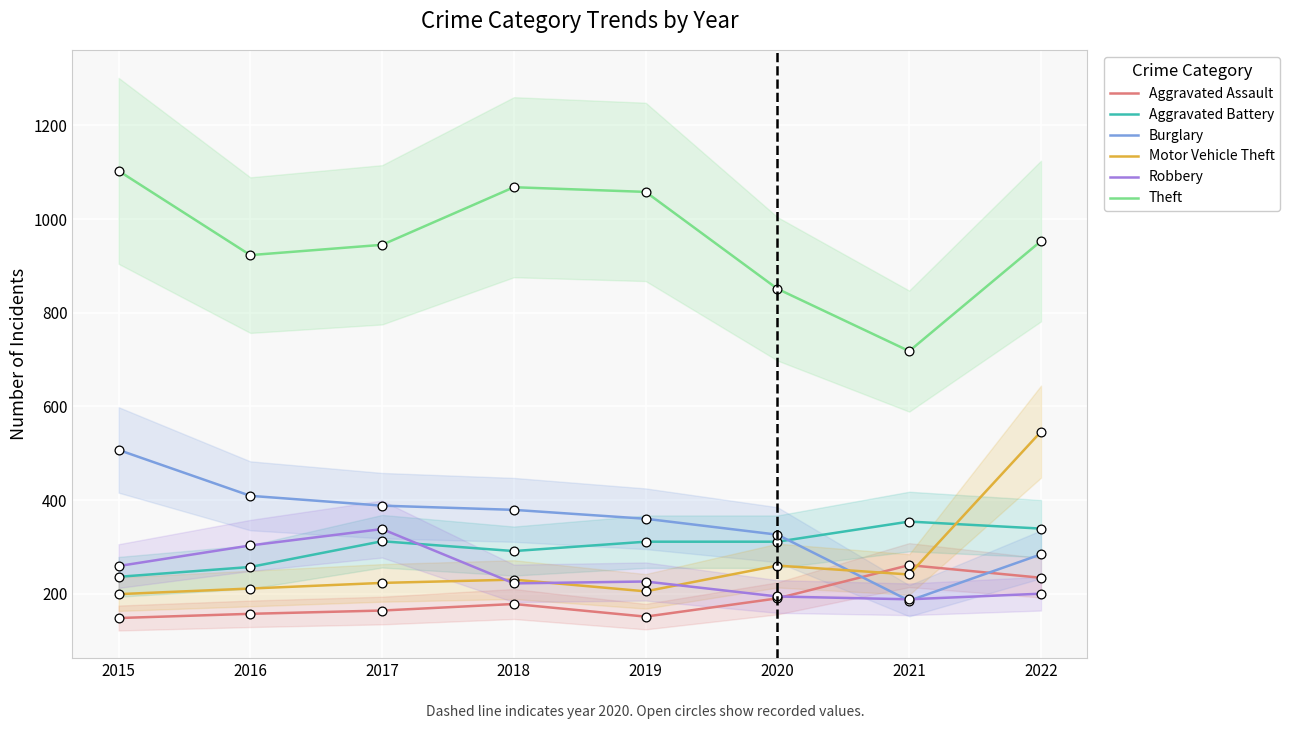

What is the total value across all series at 2017?

2370